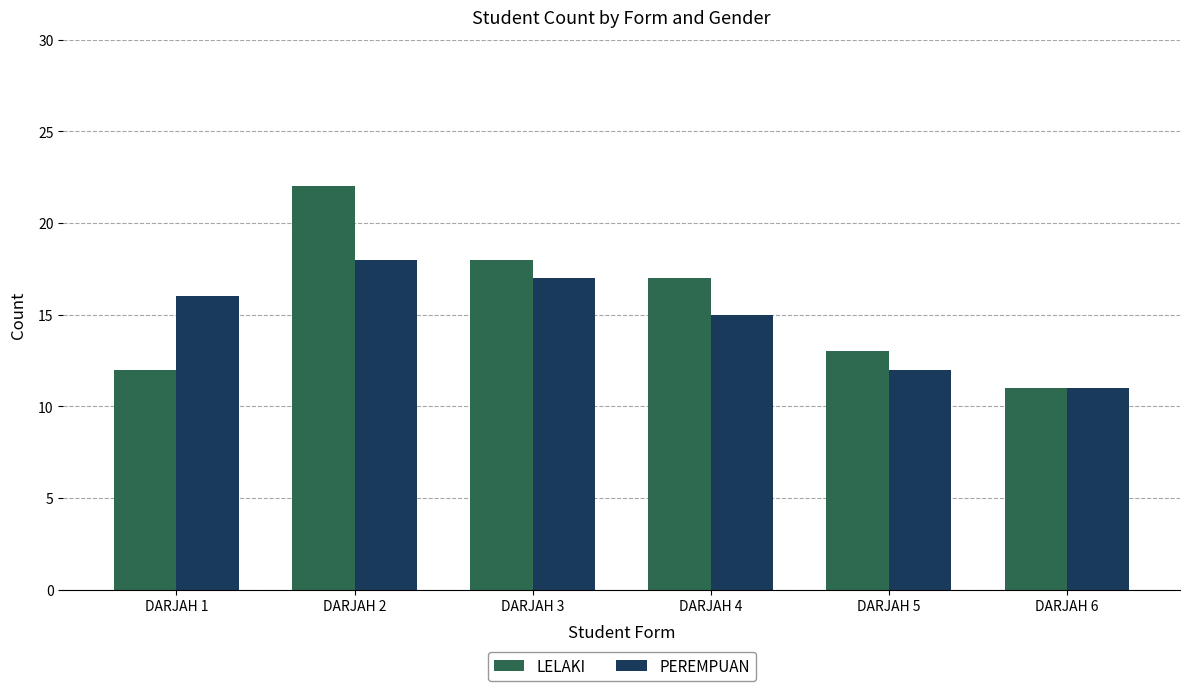

At which label does LELAKI reach its minimum?

DARJAH 6